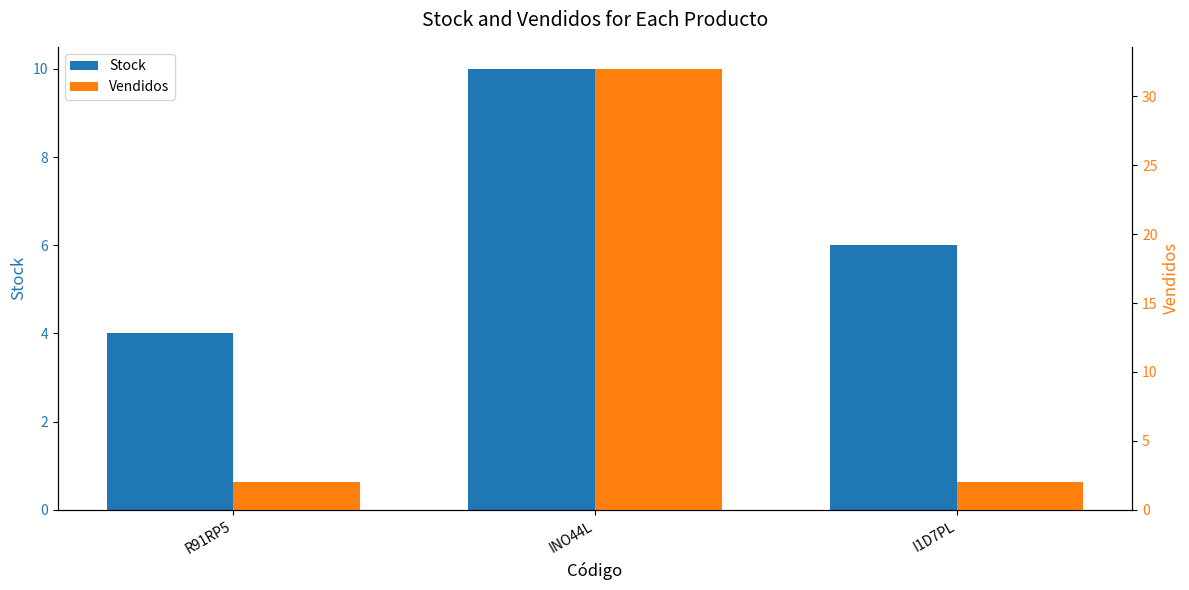

Which series has the largest range (max minus min)?

Vendidos